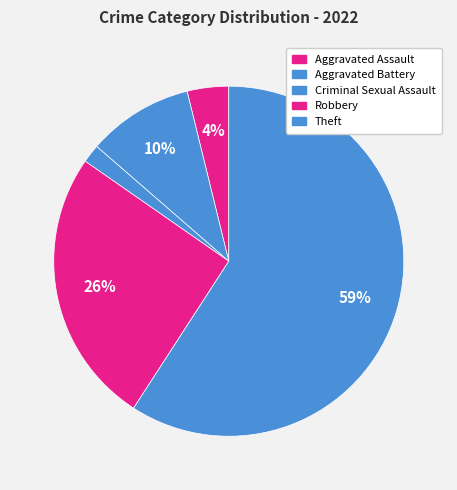

Which slice is the largest?

Theft